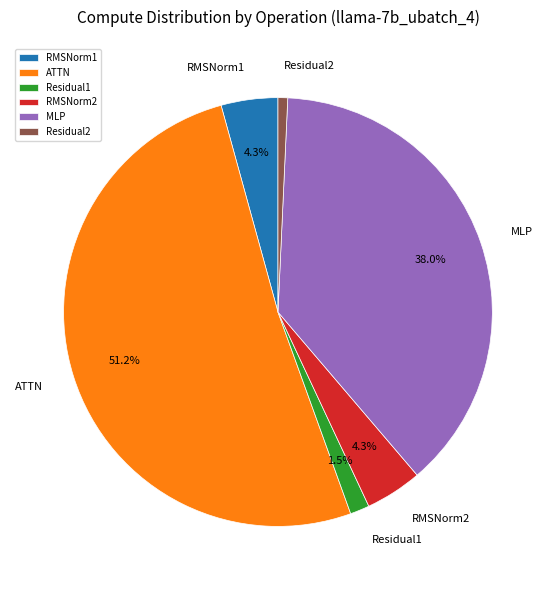

Between Residual2 and Residual1, which is larger?

Residual1